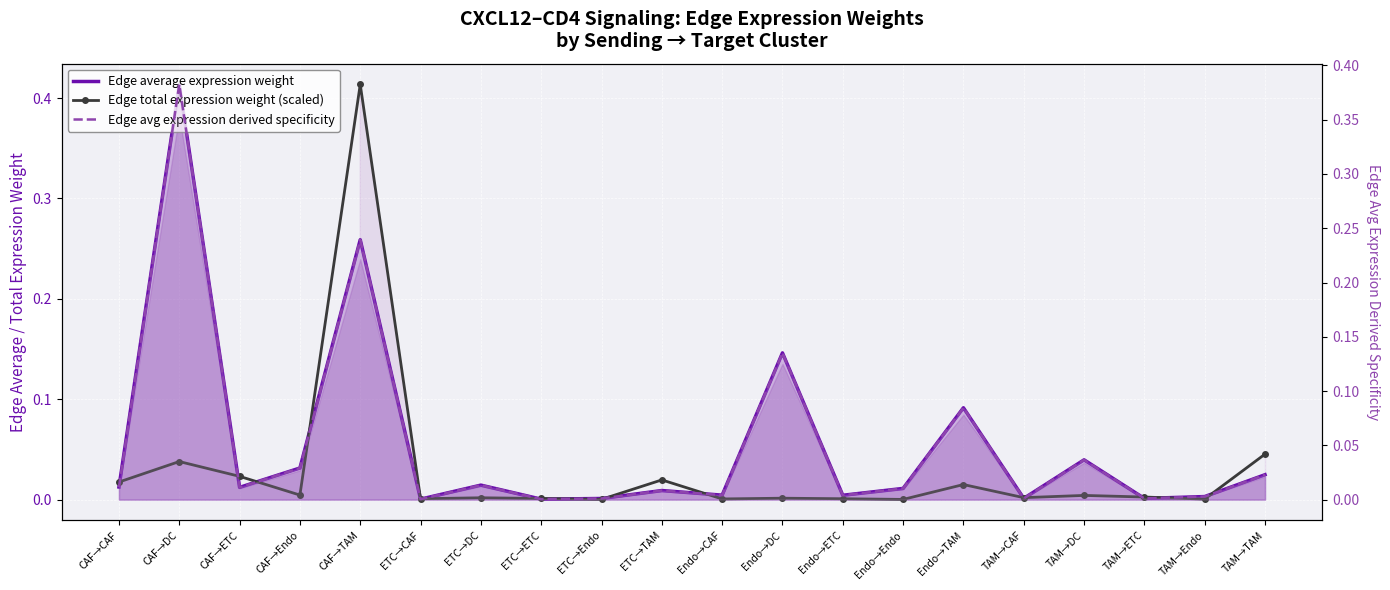

Between ETC→ETC and TAM→CAF, which series saw the biggest shift?

Edge total expression weight (scaled)